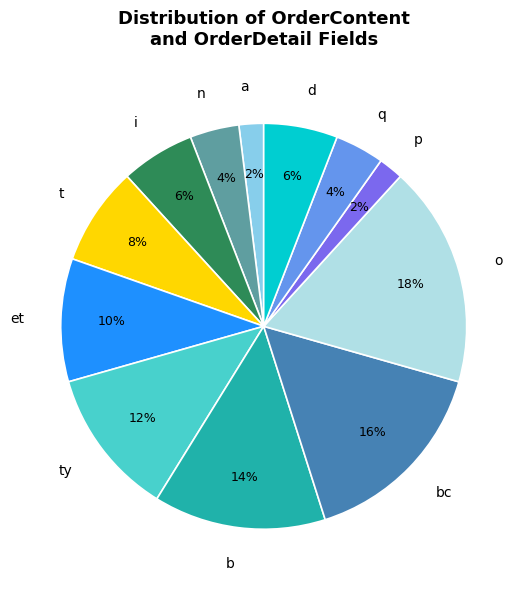

Count the number of slices in the pie.

12